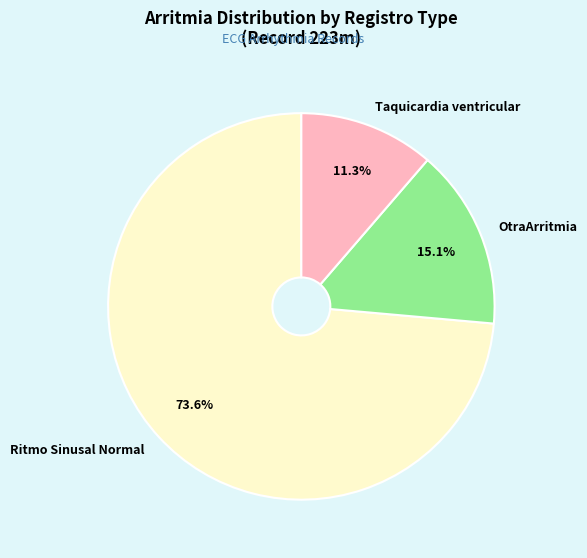

Combined, what portion of the pie is Taquicardia ventricular and Ritmo Sinusal Normal?

84.9%